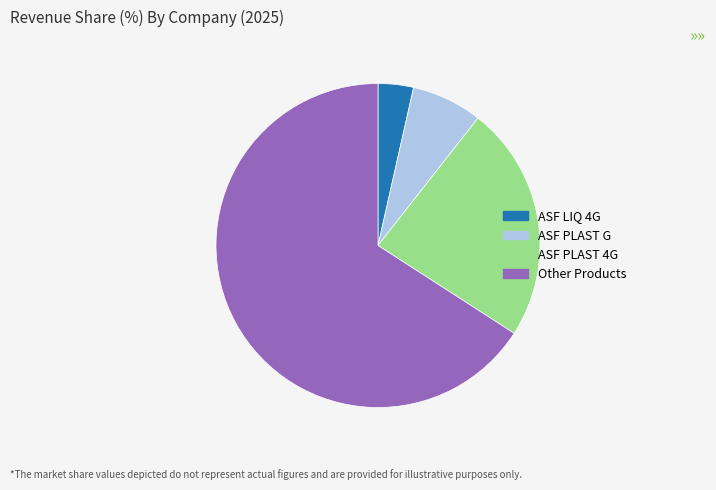

Approximately how many times larger is the value at ASF PLAST 4G compared to Other Products?

0.4